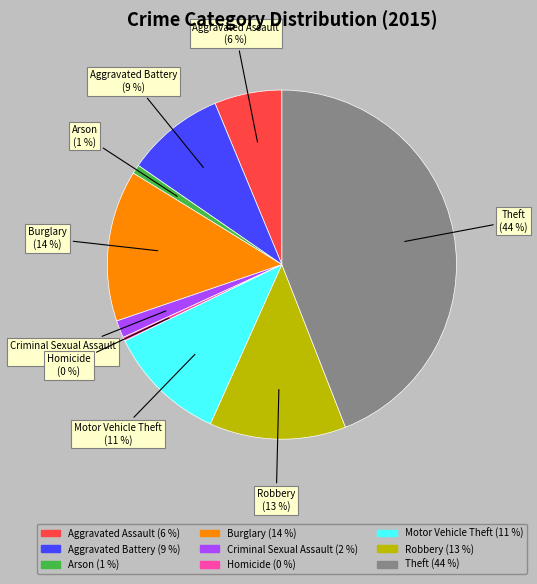

Which has a higher value, Homicide or Aggravated Battery?

Aggravated Battery